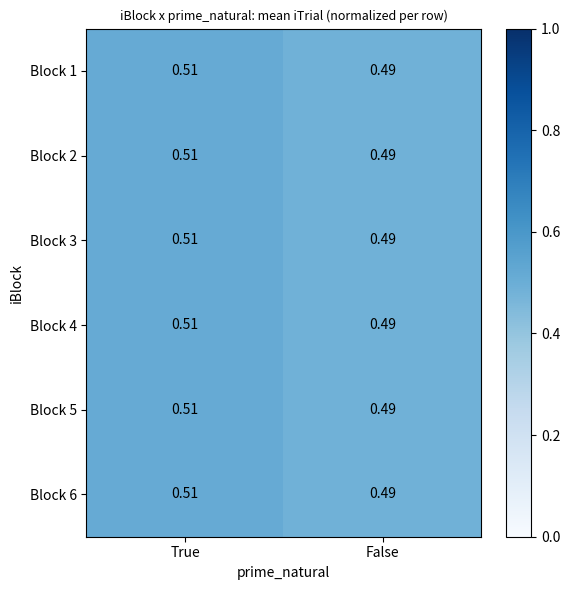

Rank the categories by Block 3 value from highest to lowest.

True, False